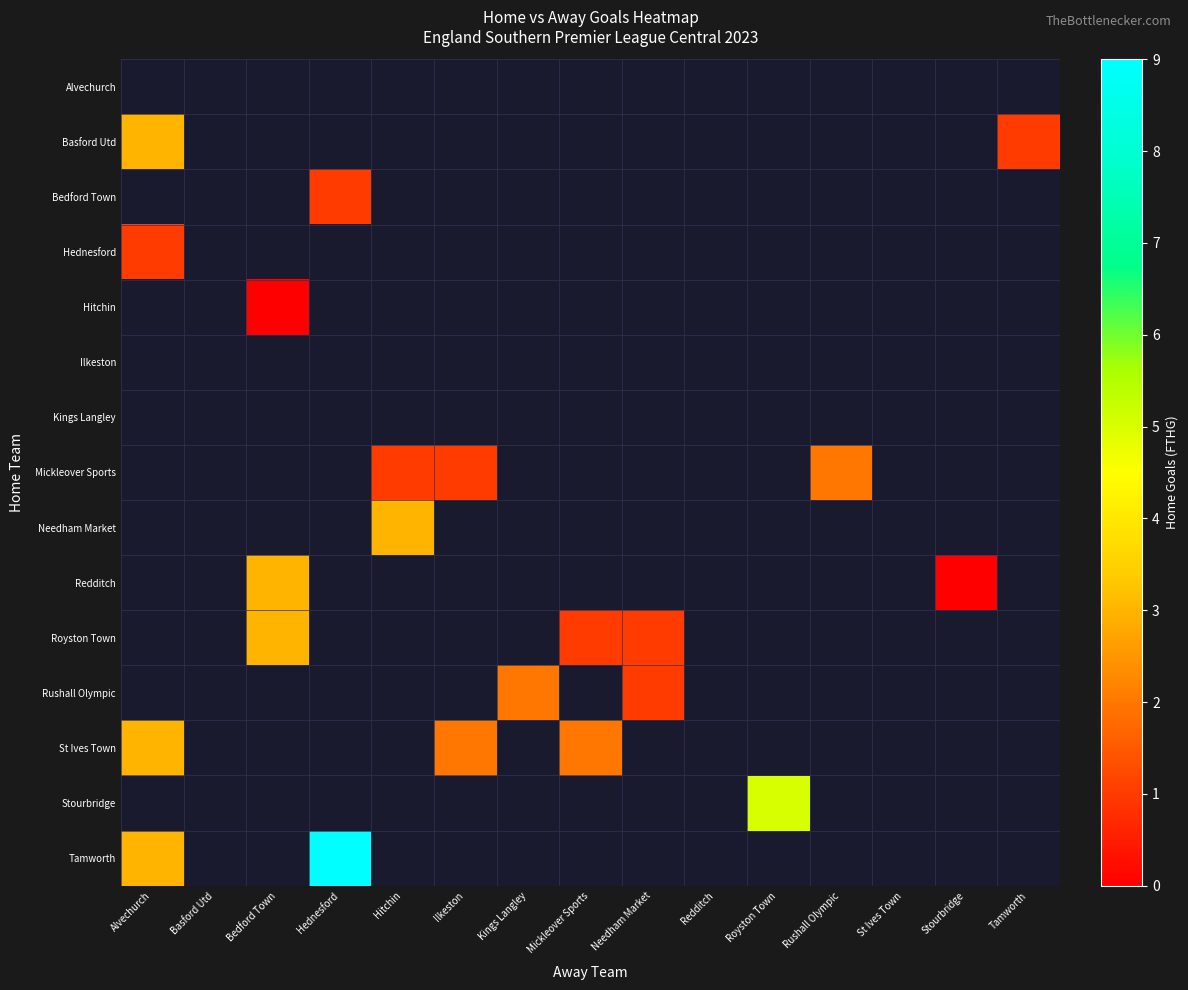

How many distinct data groups are displayed?

15